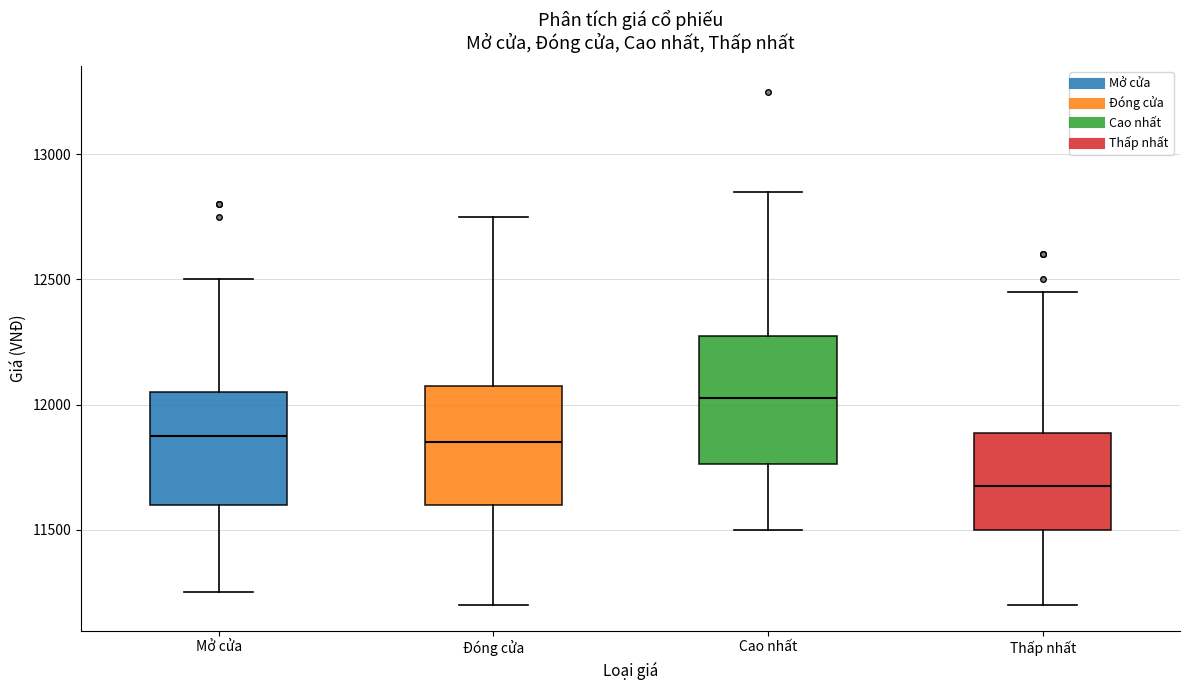

Reading left to right, transcribe this box plot: for each box, give where its median line is, the range the box spans, and where its two whiskers end, as read against the y-axis. The values are not printed on the chart, so give them approximately, as read against the axis.

Mở cửa: median 11900, box 11600 to 12050, whiskers 11250 to 12500
Đóng cửa: median 11850, box 11600 to 12100, whiskers 11200 to 12750
Cao nhất: median 12050, box 11750 to 12300, whiskers 11500 to 12850
Thấp nhất: median 11700, box 11500 to 11900, whiskers 11200 to 12450